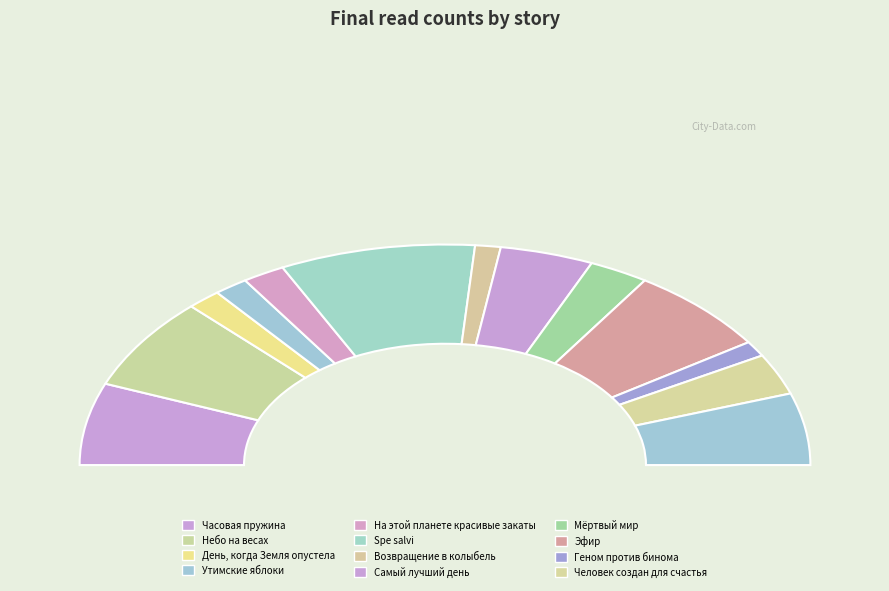

Is Самый лучший день the majority of the pie?

No